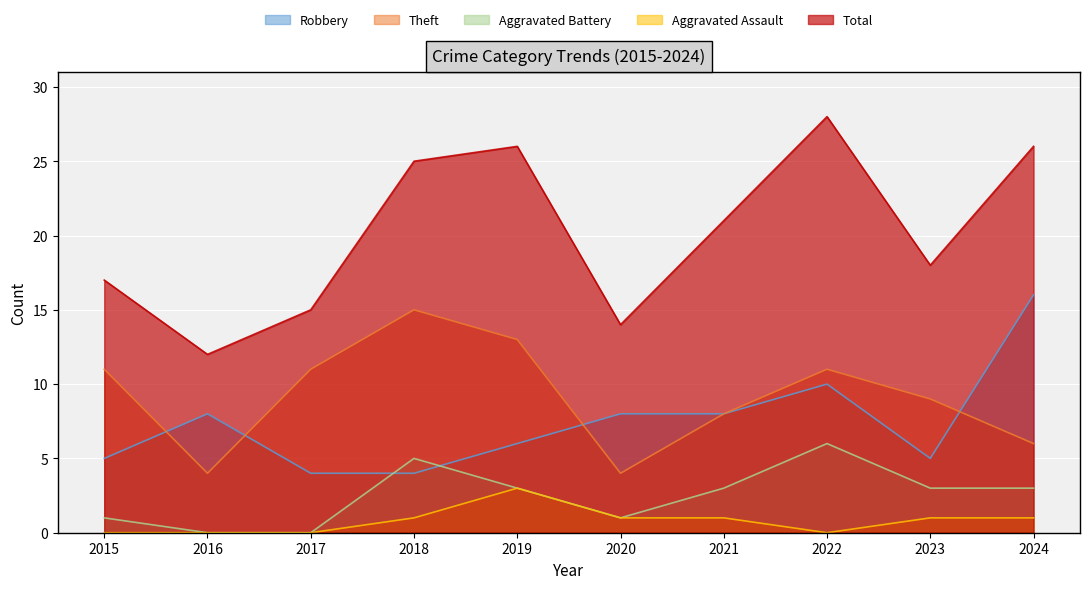

At which category does the chart reach its peak across all series?

2022